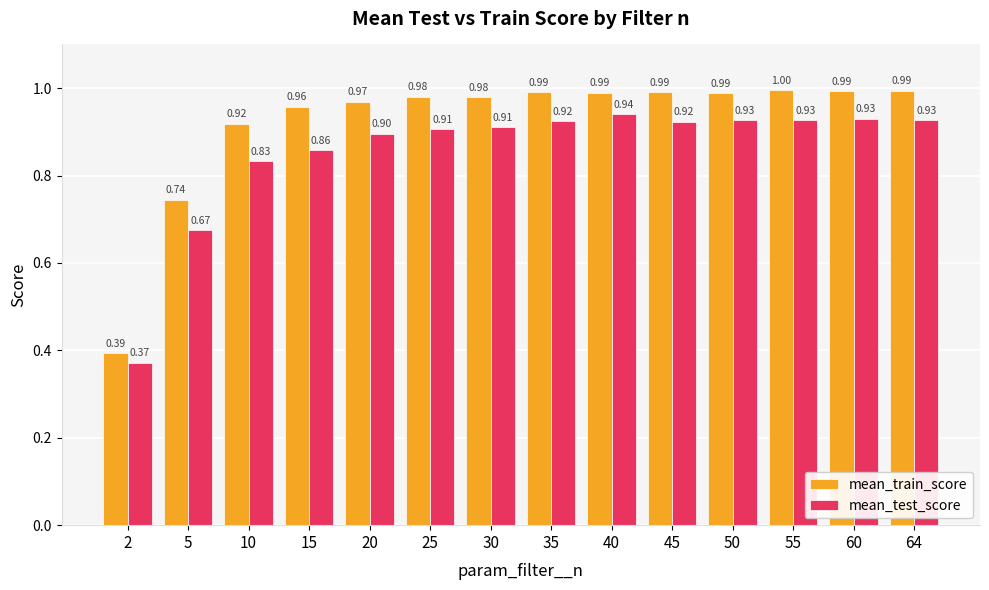

What is the sum of the mean_train_score values at 2 and 10?

1.3